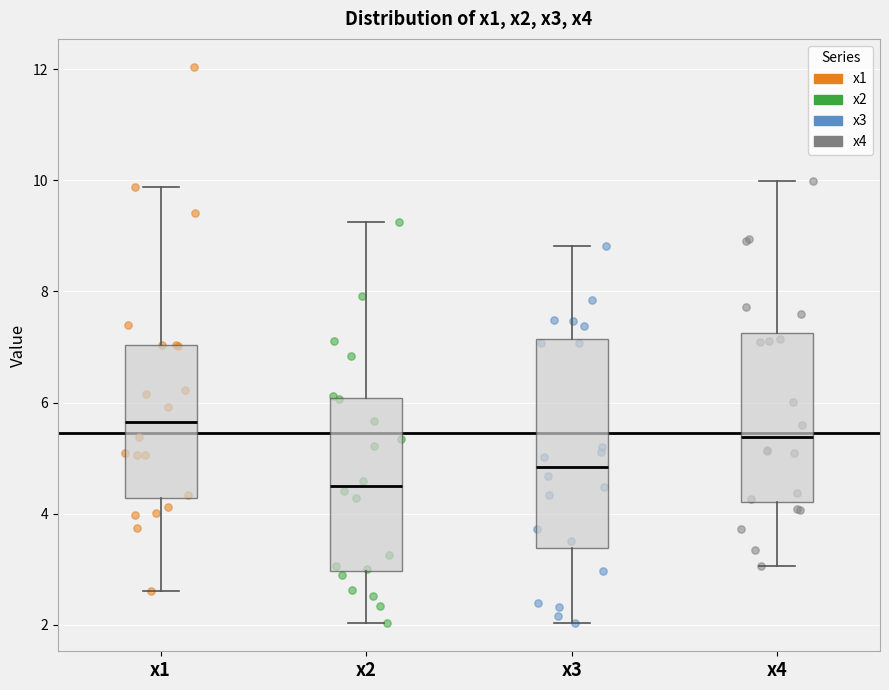

Reading left to right, transcribe this box plot: for each box, give where its median line is, the range the box spans, and where its two whiskers end, as read against the y-axis. The values are not printed on the chart, so give them approximately, as read against the axis.

x1: median 5.6, box 4.2 to 7.0, whiskers 2.6 to 9.8
x2: median 4.4, box 3.0 to 6.0, whiskers 2.0 to 9.2
x3: median 4.8, box 3.4 to 7.2, whiskers 2.0 to 8.8
x4: median 5.4, box 4.2 to 7.2, whiskers 3.0 to 10.0